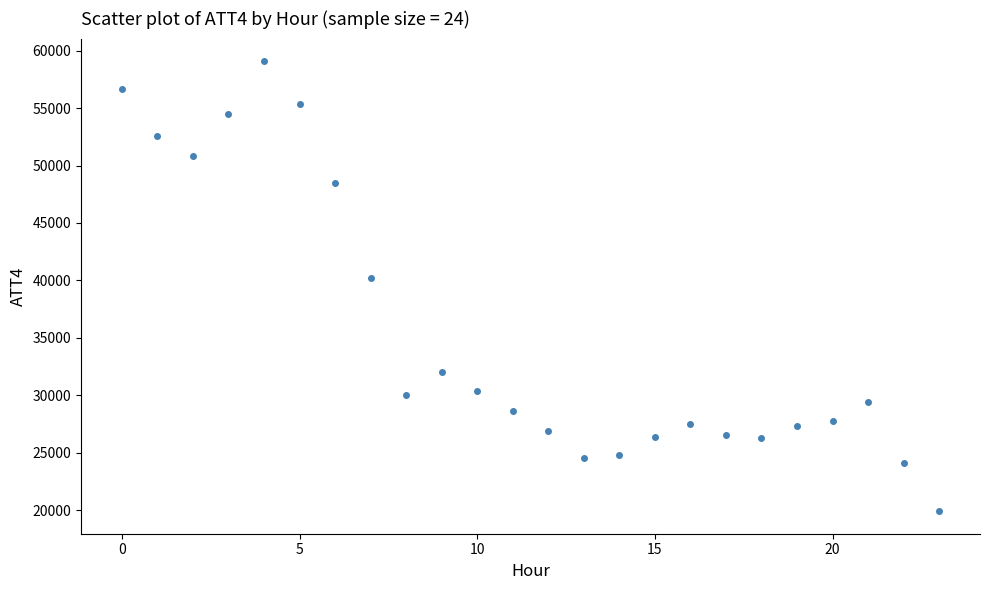

What Y value in the scatter plot is closest to 39500?

40200